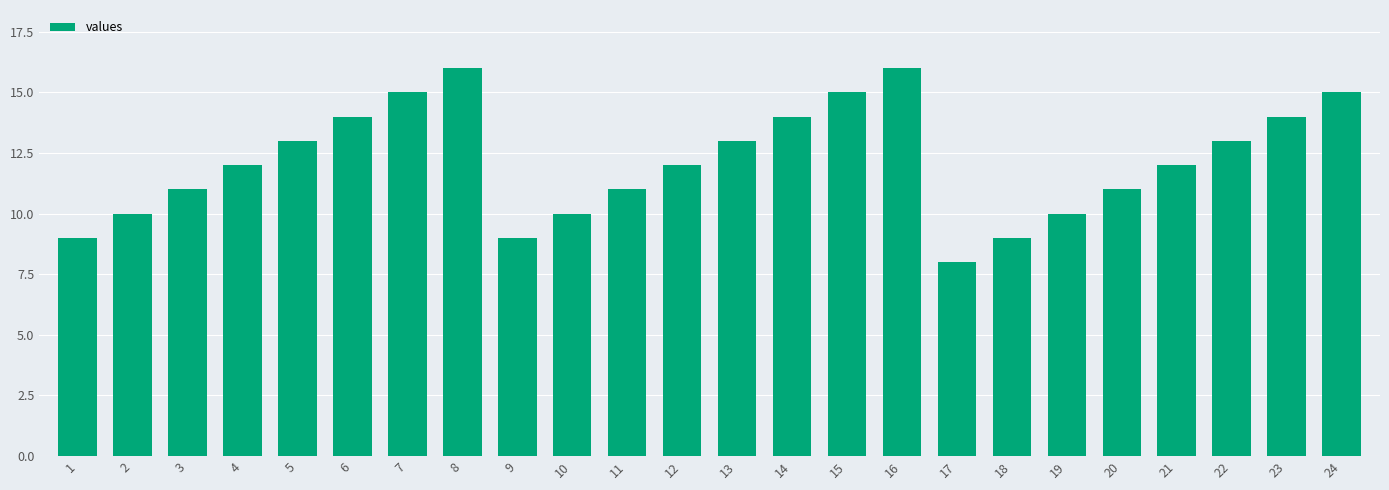

What is the difference between the maximum and minimum values?

8